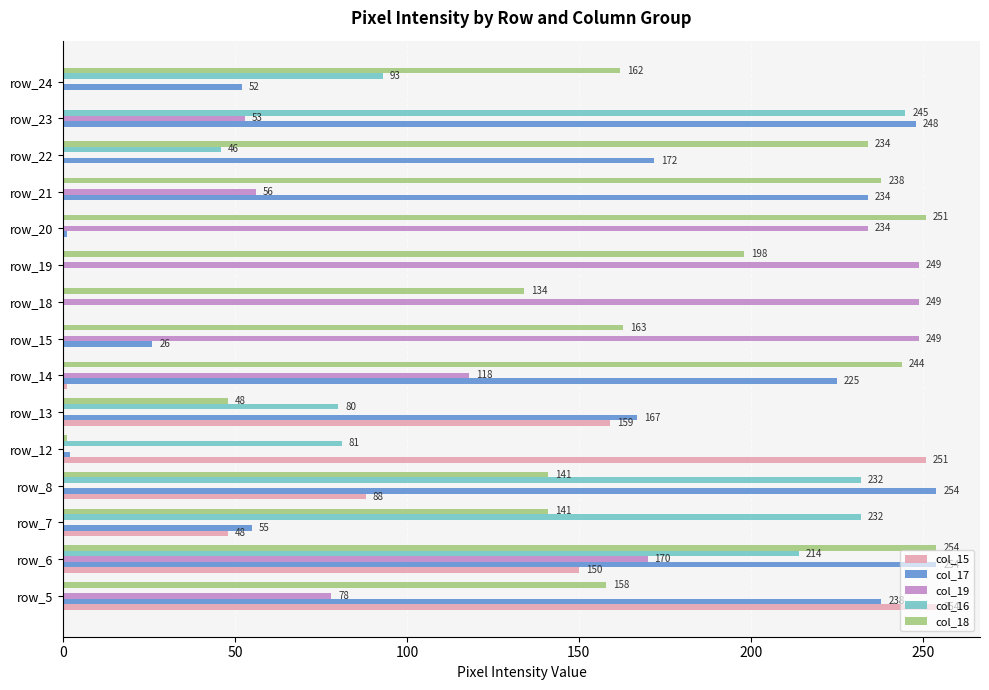

Which series changed the most between row_6 and row_14?

col_16